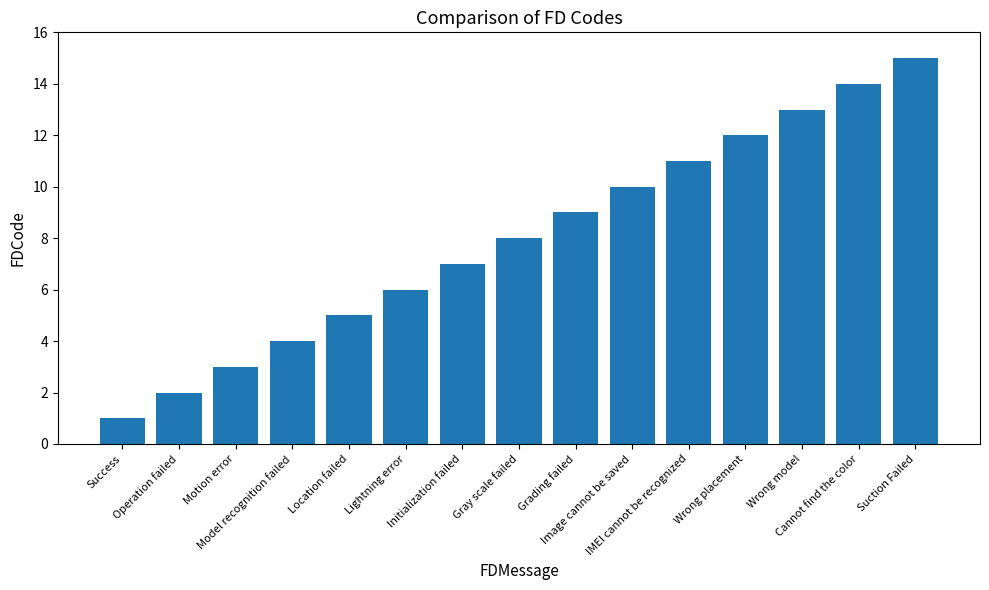

How many bars are there in total?

15